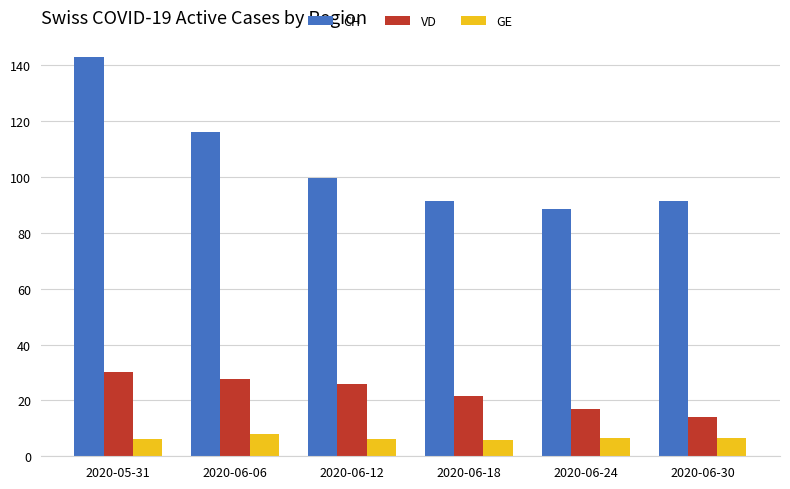

At which label does CH reach its minimum?

2020-06-24